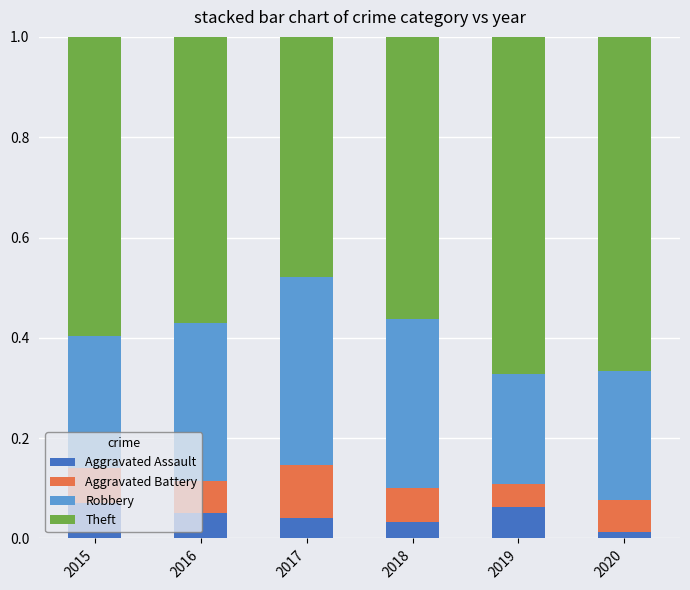

At which label does Aggravated Assault reach its minimum?

2020